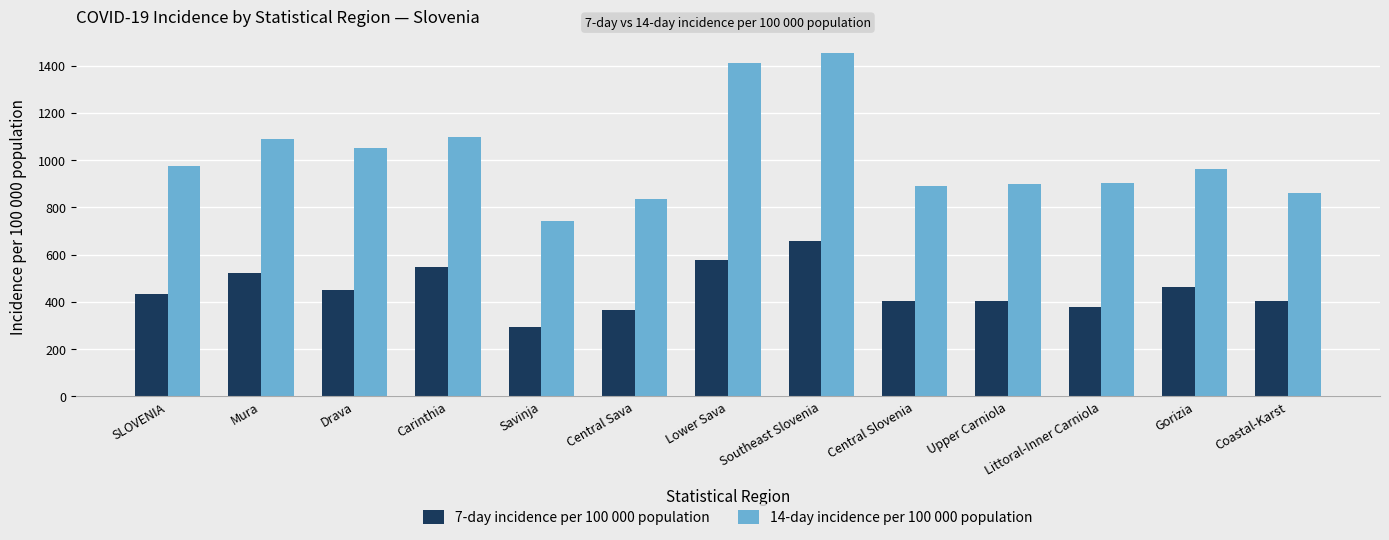

Is the value of 14-day incidence per 100 000 population at Central Slovenia greater than the value of 7-day incidence per 100 000 population at Central Sava?

Yes